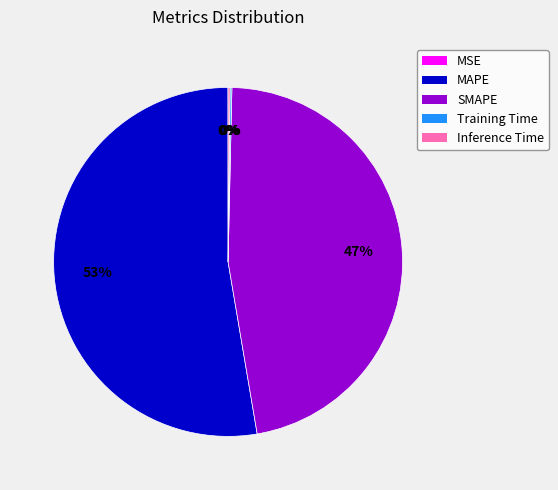

True or false: SMAPE accounts for 54% of the total.

False